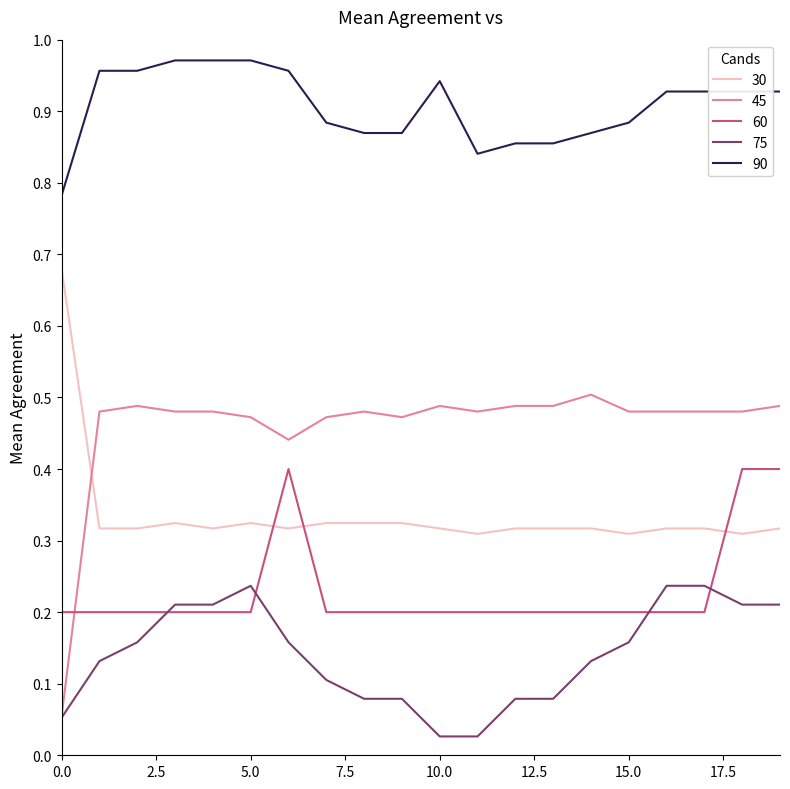

Which series has the largest total across all categories?

90